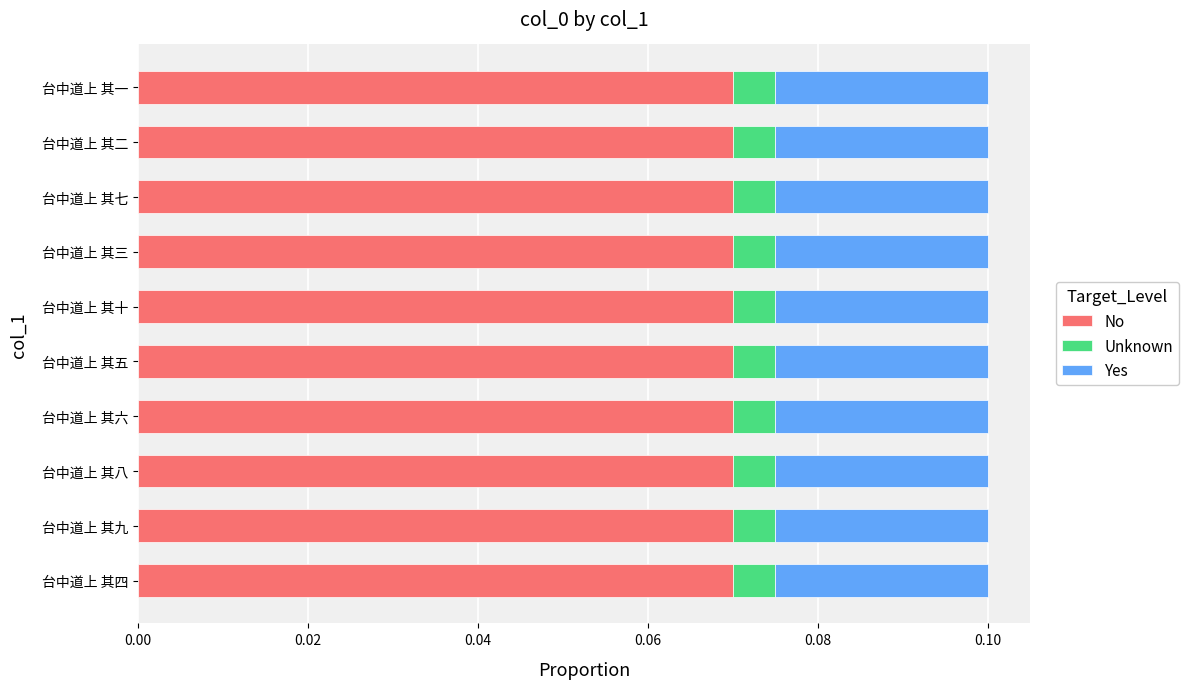

What is the sum of all No values?

0.7